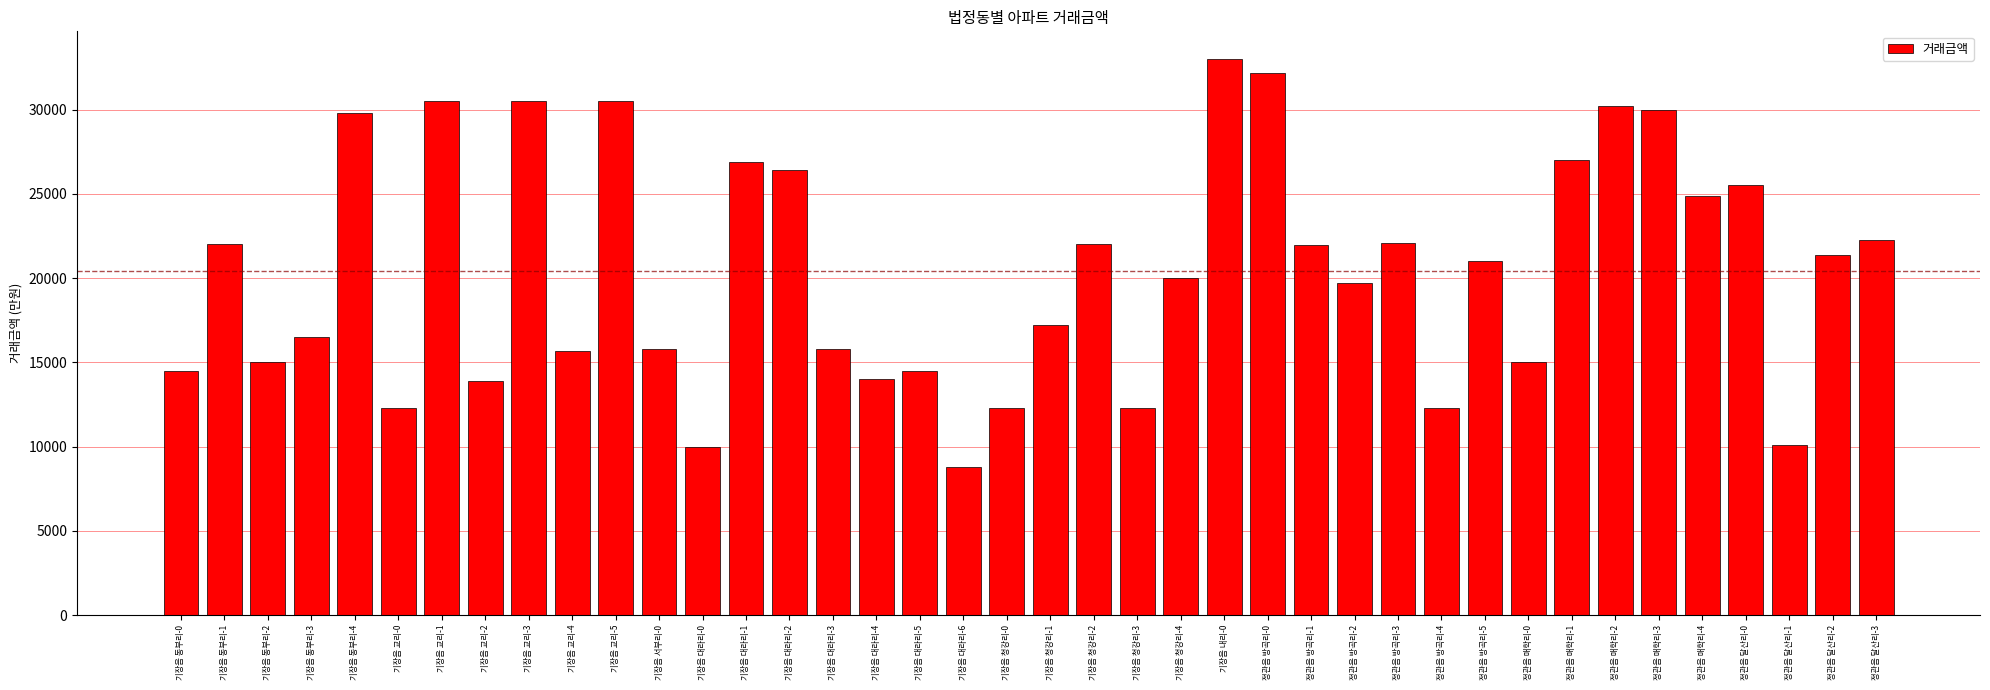

Is it true that the value at 정관읍 매학리-3 is 30000?

True